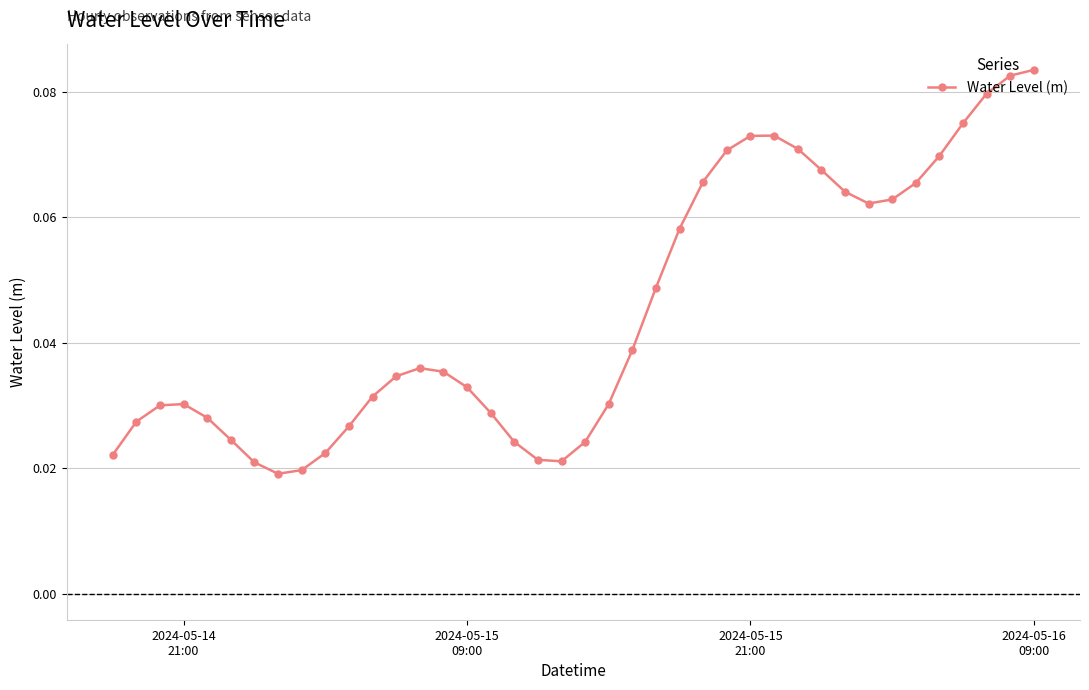

What is the sum of all values?

1.8